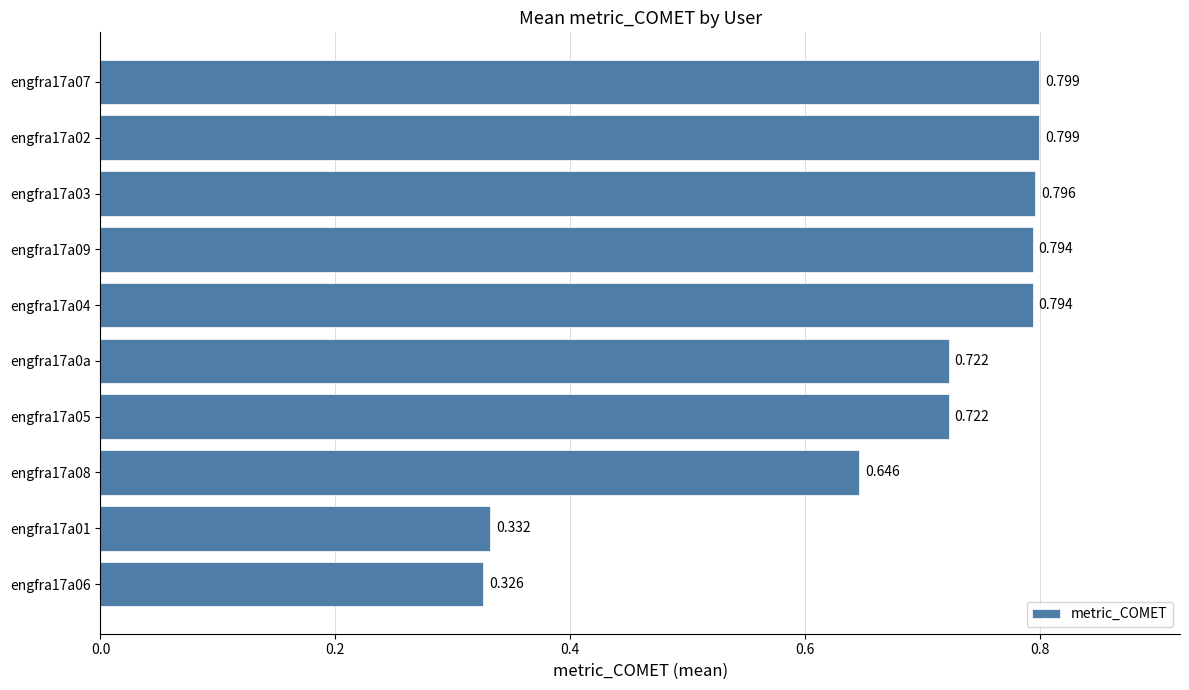

What is the minimum value shown in the chart?

0.3